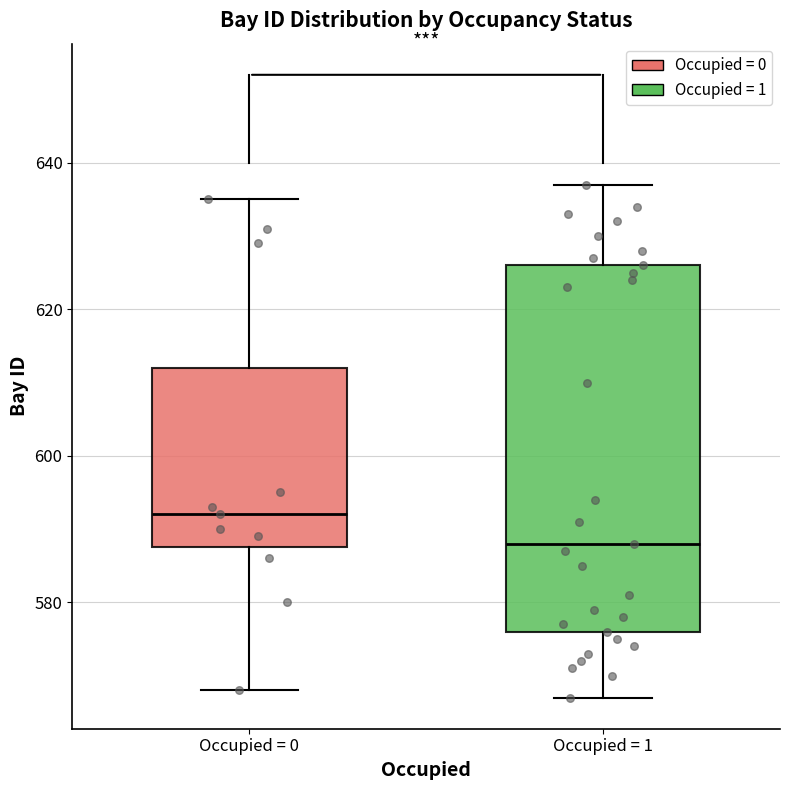

Comparing the boxes themselves (not the whiskers), which one is the tallest?

Occupied = 1